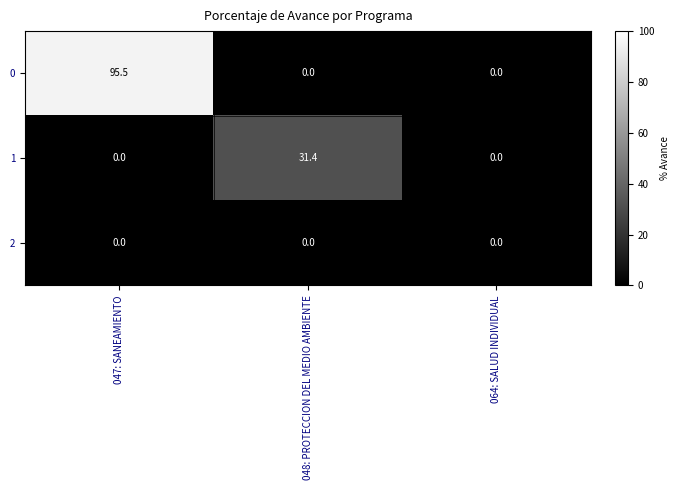

What is the total value across all series at 048: PROTECCION DEL MEDIO AMBIENTE?

31.4